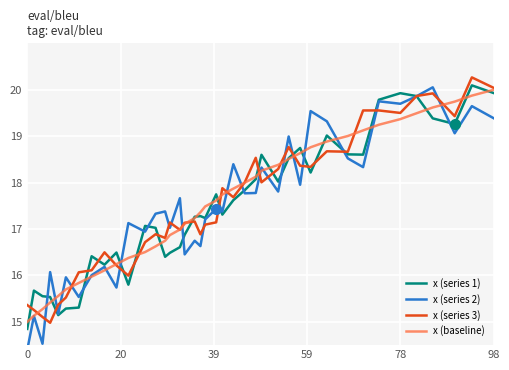

What is the minimum value shown in the chart?

14.4